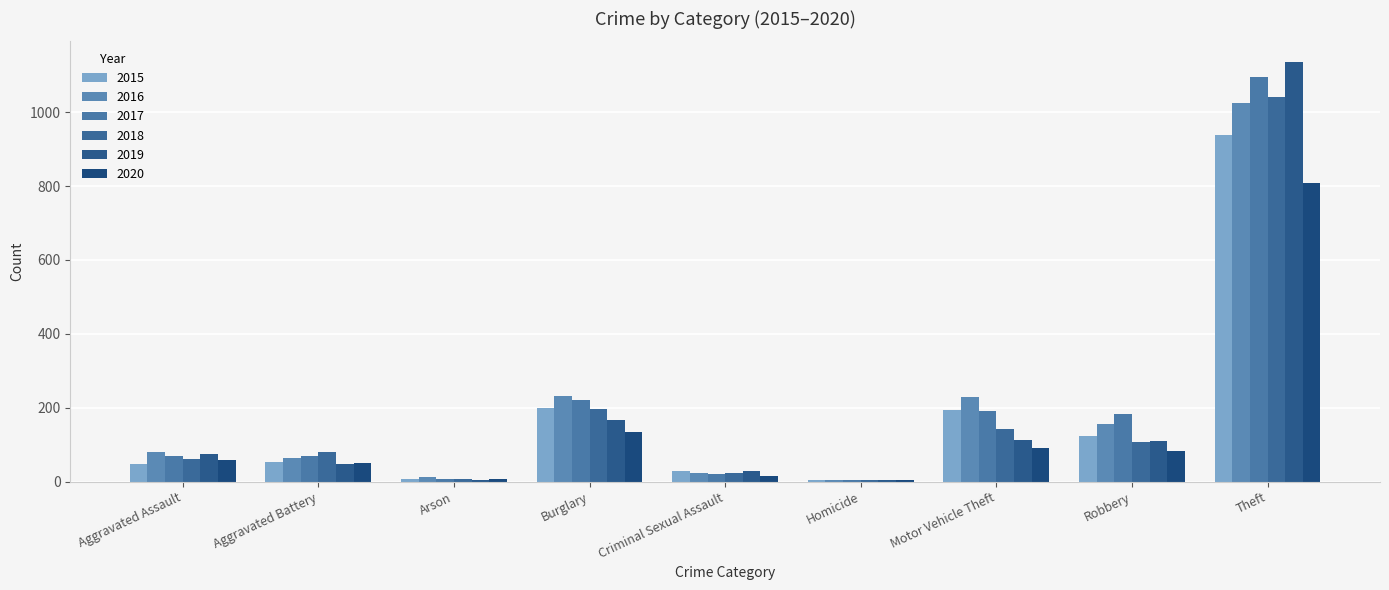

The value of 2018 at Criminal Sexual Assault is 24. True or false?

True